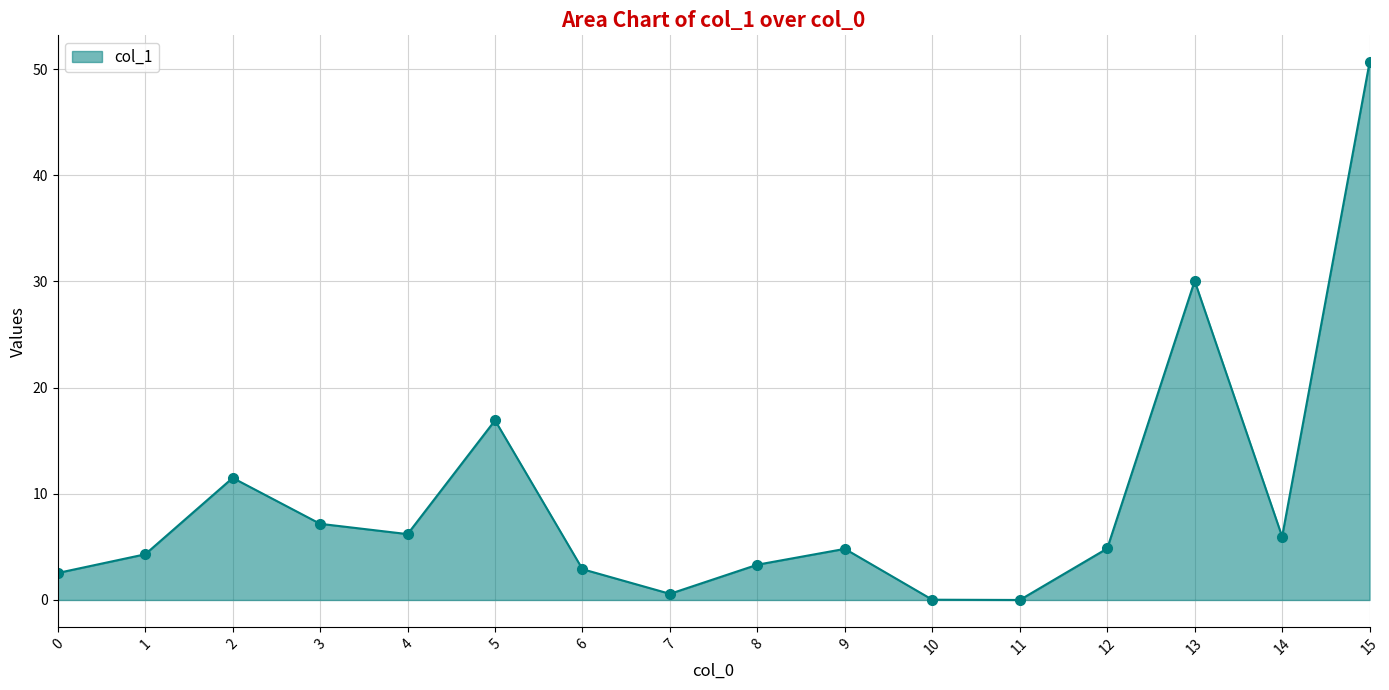

The chart shows a value of 4.8 at 12. True or false?

True